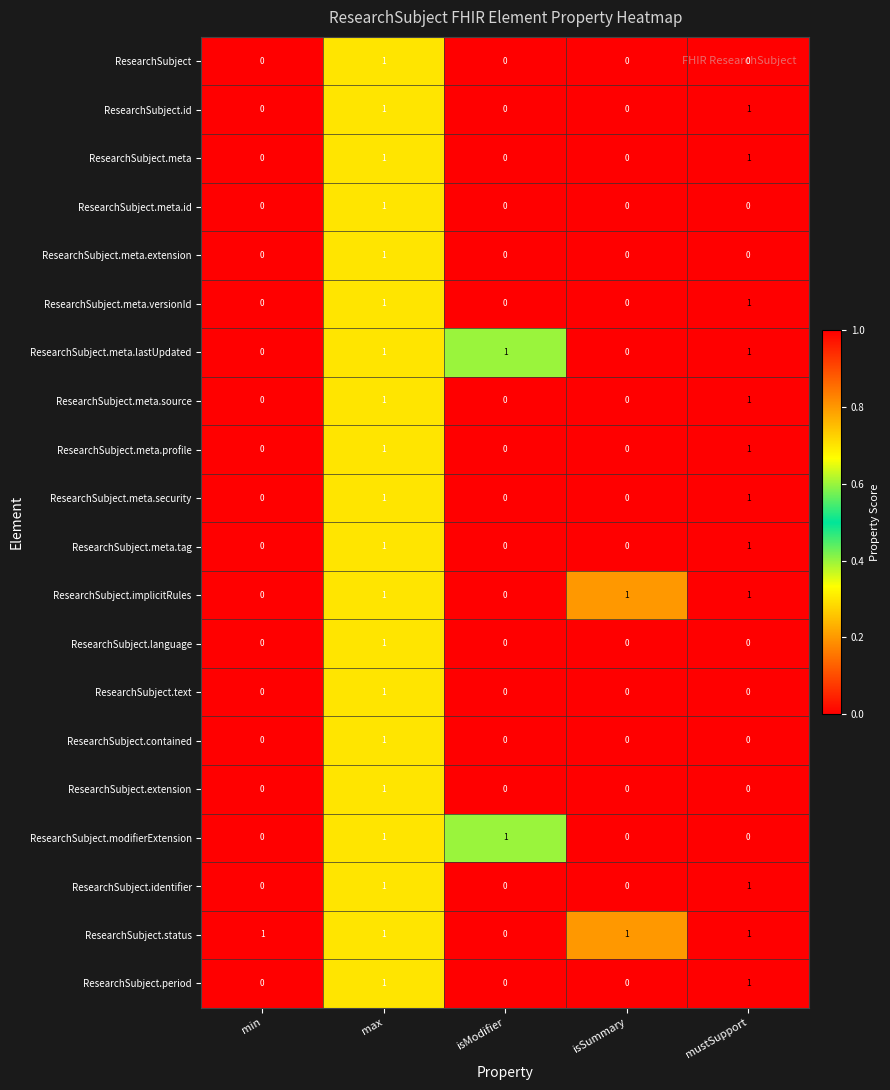

Between min and isSummary, which series saw the biggest shift?

ResearchSubject.implicitRules